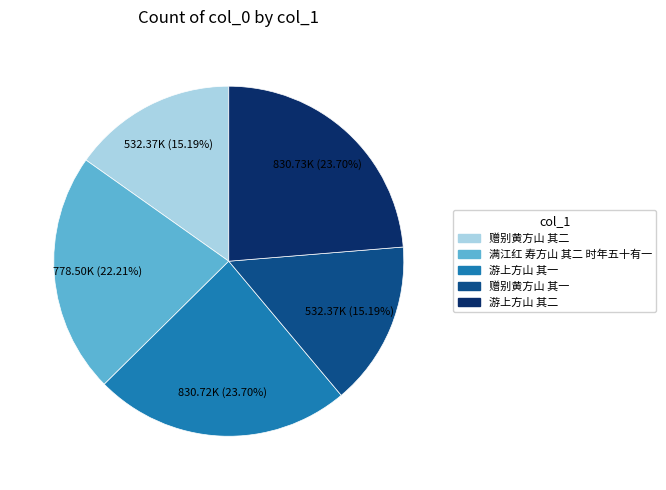

Is there a majority slice in this chart?

No